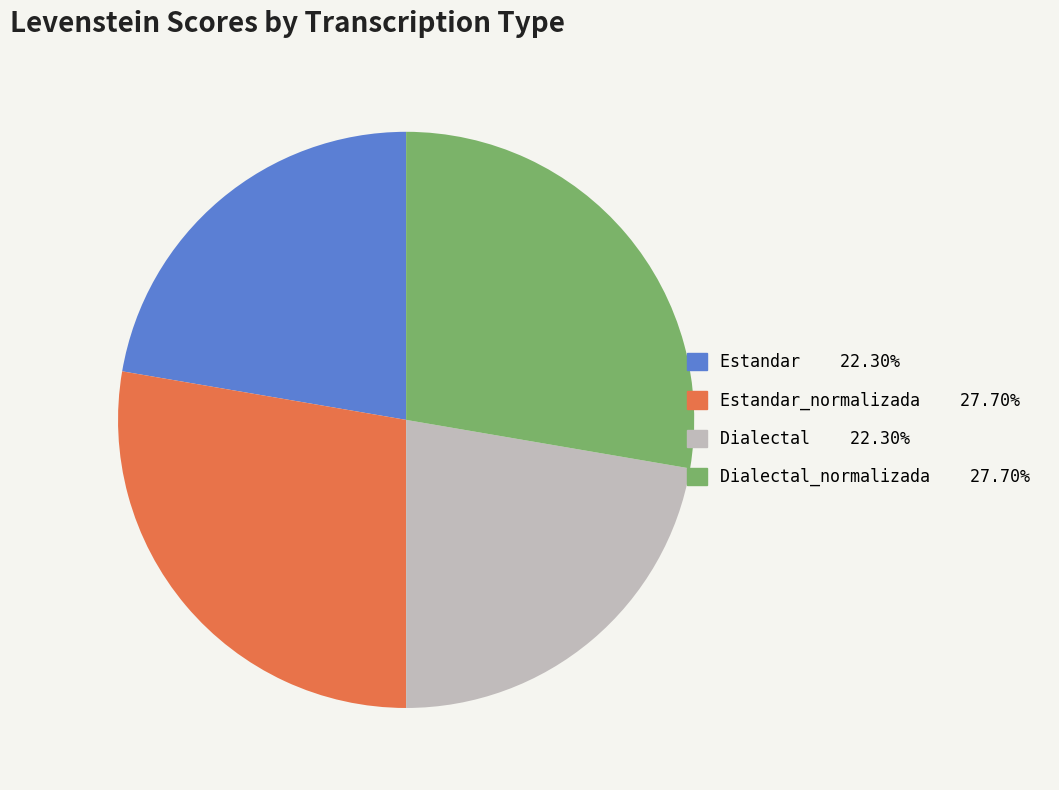

Does any single category account for the majority?

No